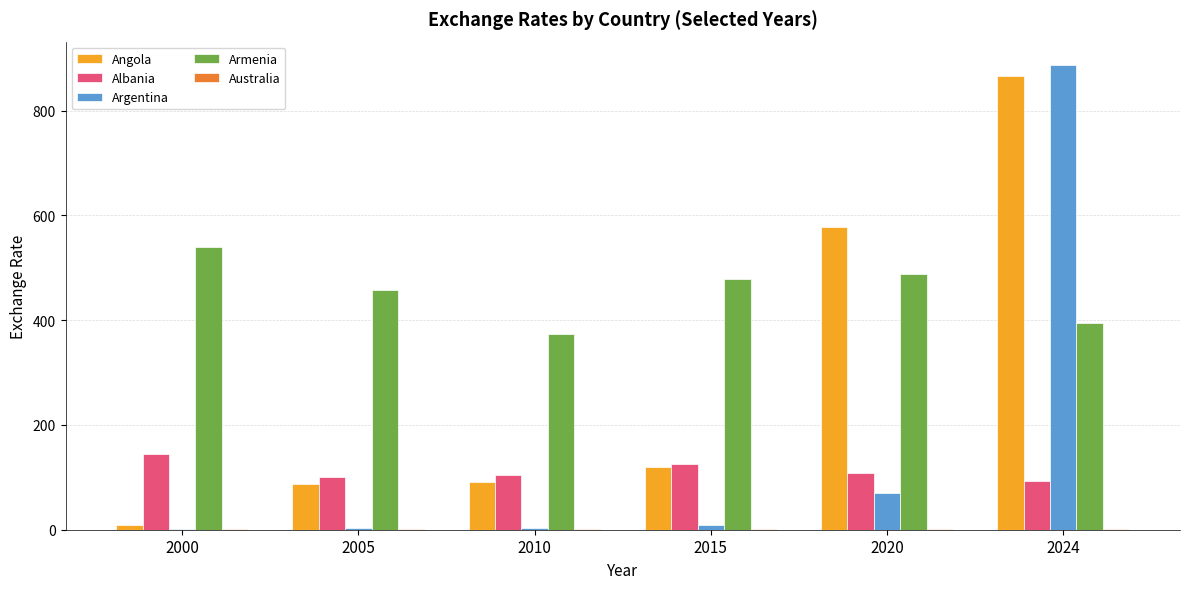

Which series has the largest total across all categories?

Armenia